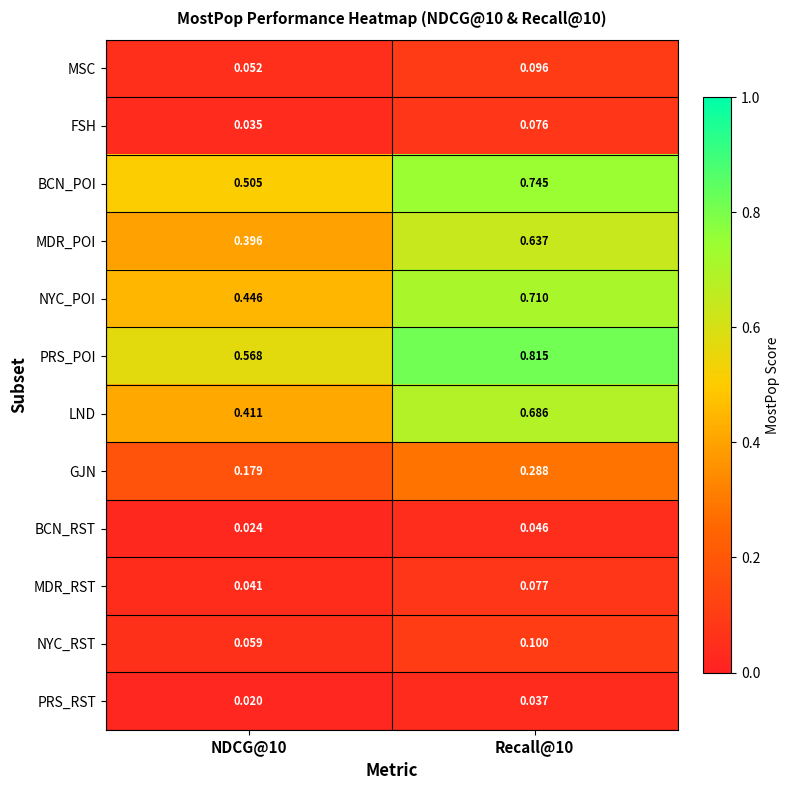

Between NDCG@10 and Recall@10, which series saw the biggest shift?

LND